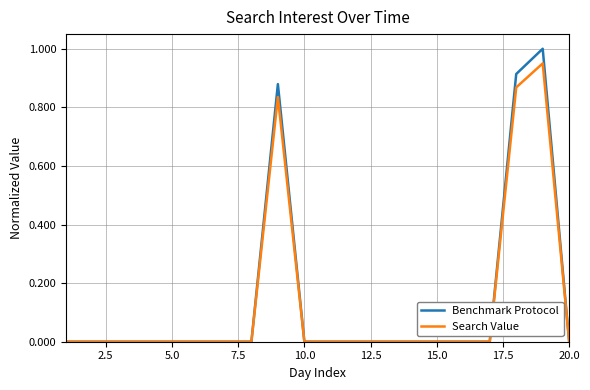

Which series has the widest spread of values?

Benchmark Protocol